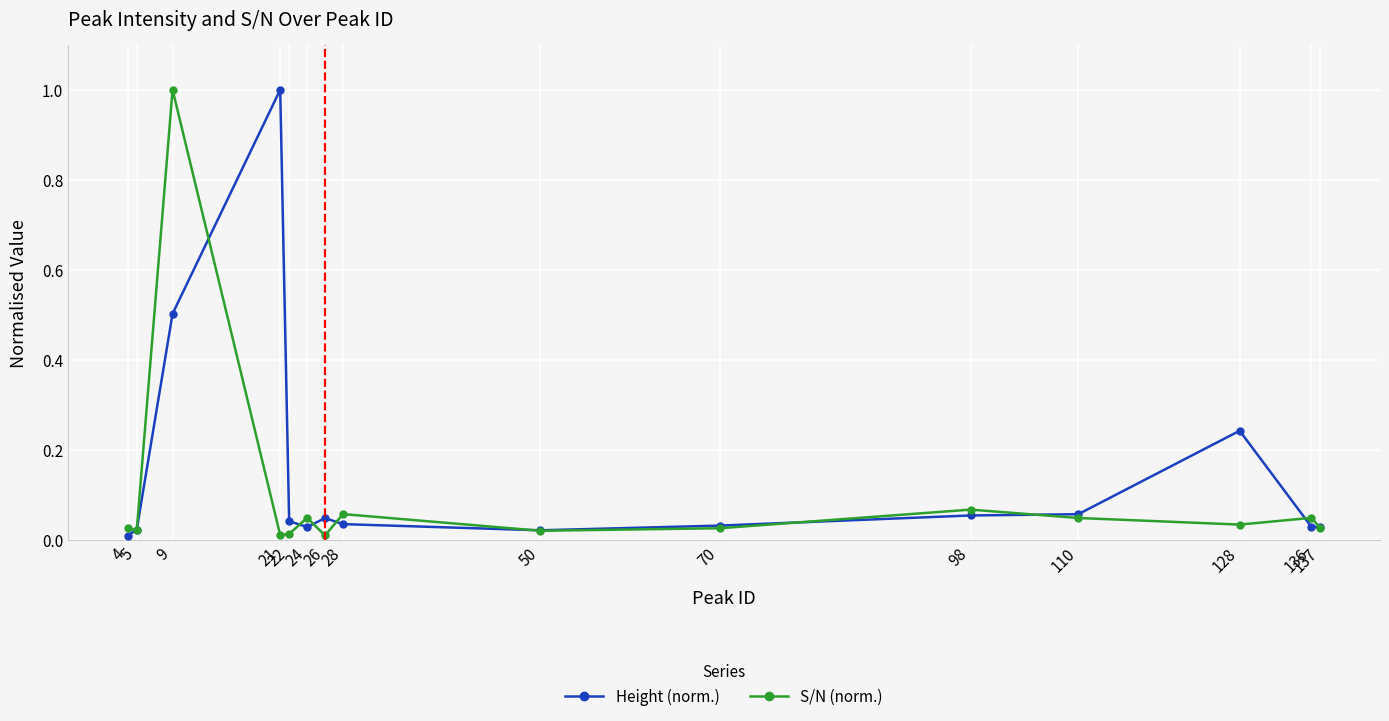

What is the difference between the maximum and minimum values in the Height (norm.) series?

1.0